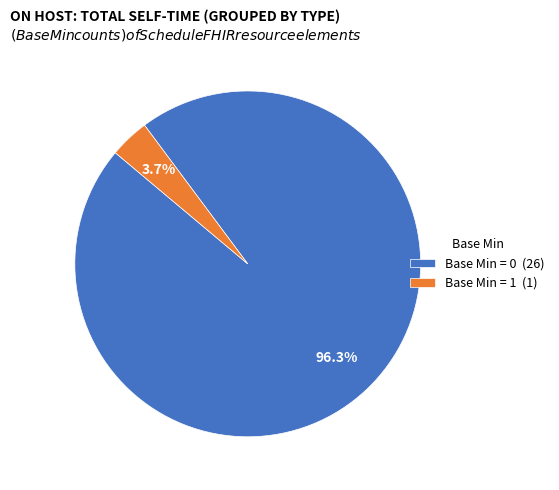

Which category accounts for the majority?

Base Min = 0 (26)